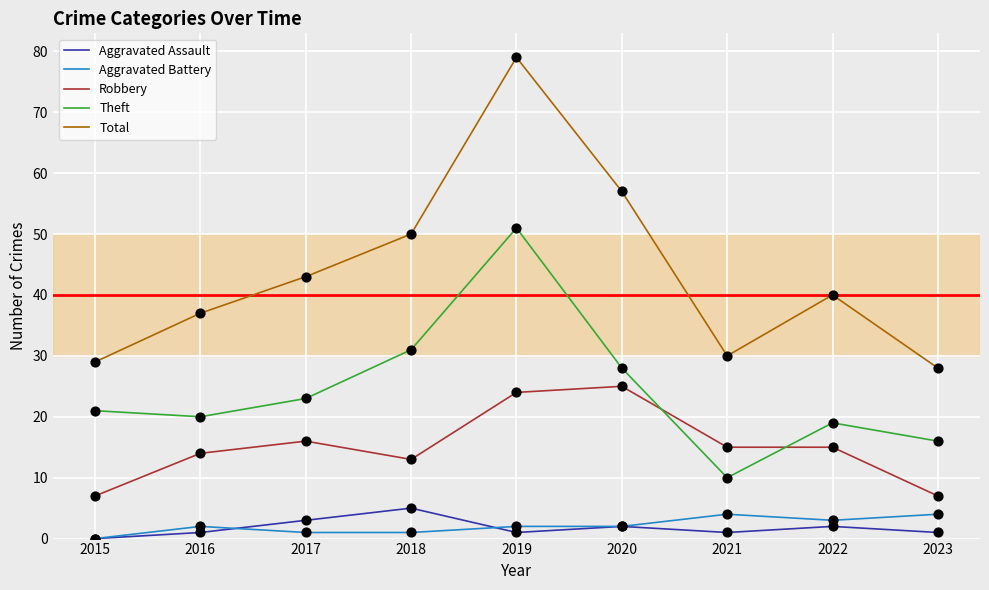

What is the spread (max minus min) of values at 2020?

55